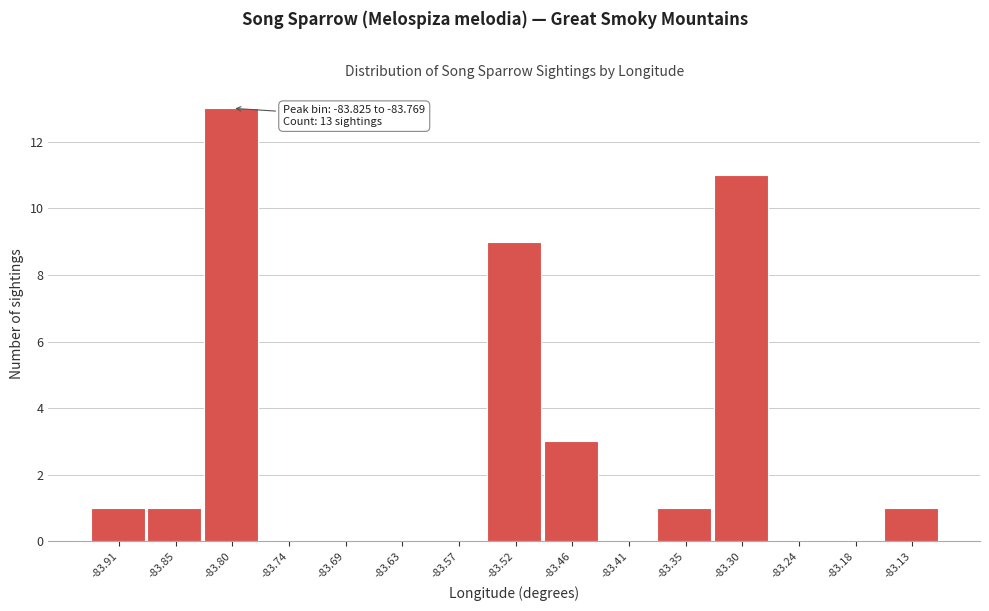

Over which range of the x-axis is the bar tallest?

-83.82 to -83.77